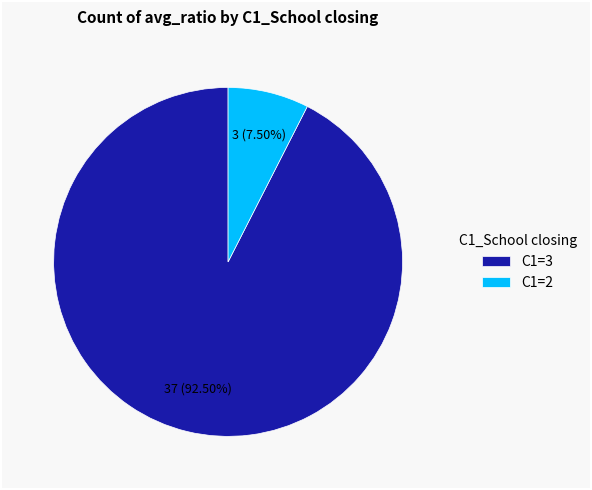

Rank the categories by value from lowest to highest.

C1=2, C1=3